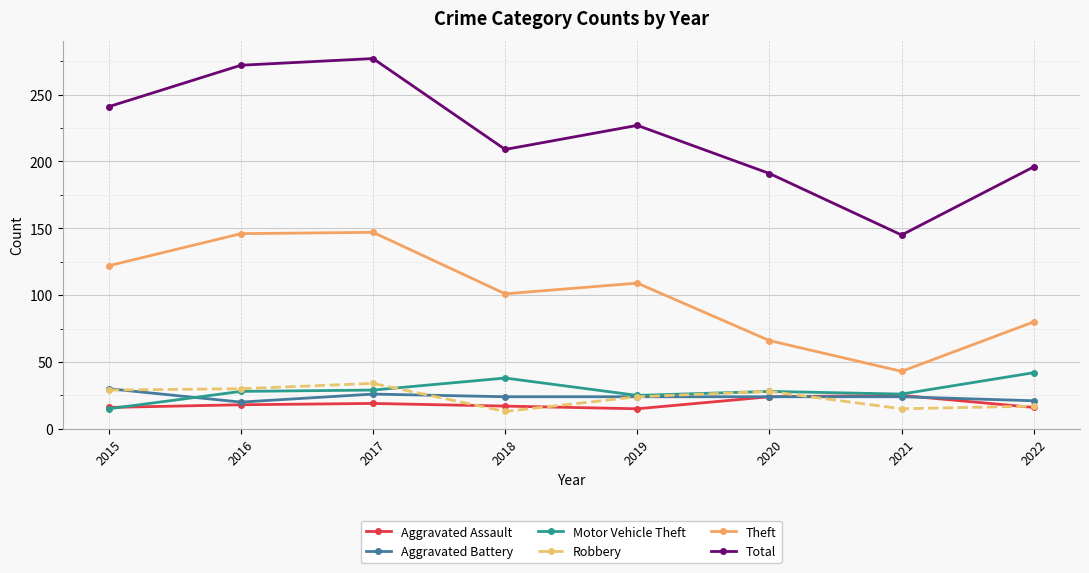

What is the sum of the Aggravated Battery values at 2021 and 2016?

44